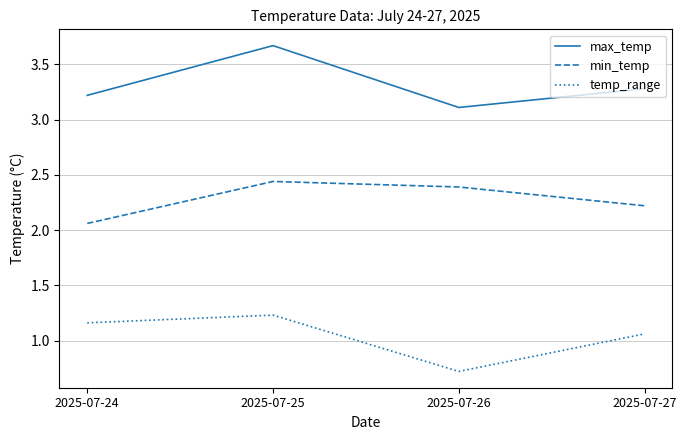

The min_temp series shows 1.1 at 2025-07-27. True or false?

False